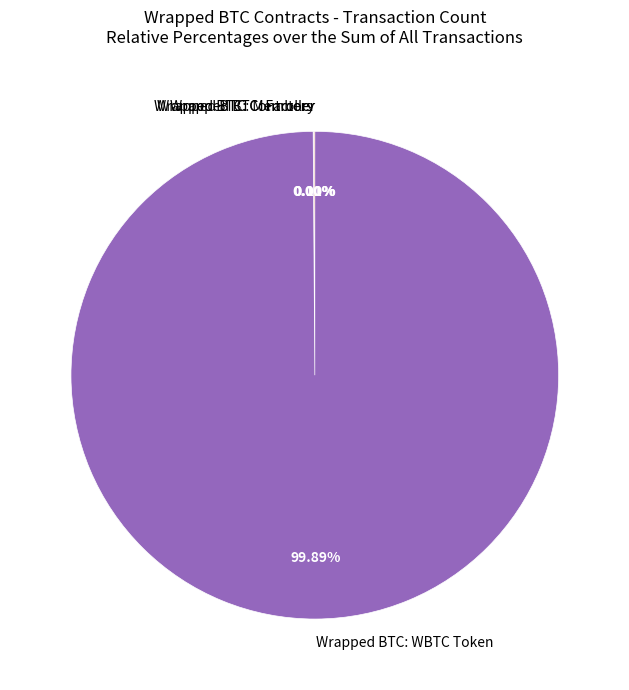

Is there a majority slice in this chart?

Yes